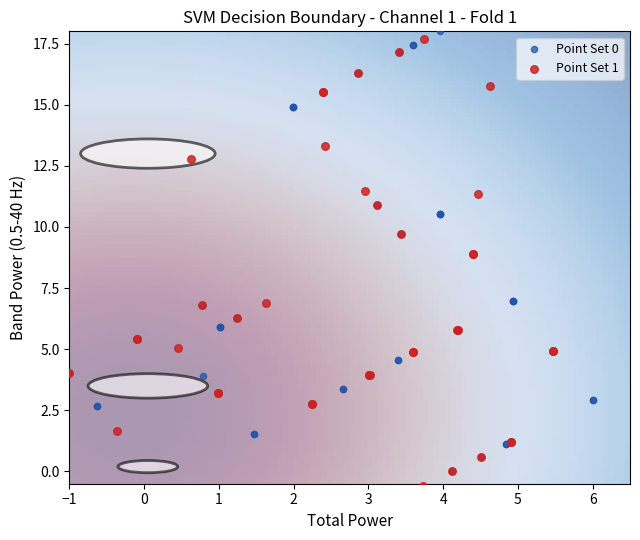

Which series has the largest Y range (max minus min)?

Point Set 1